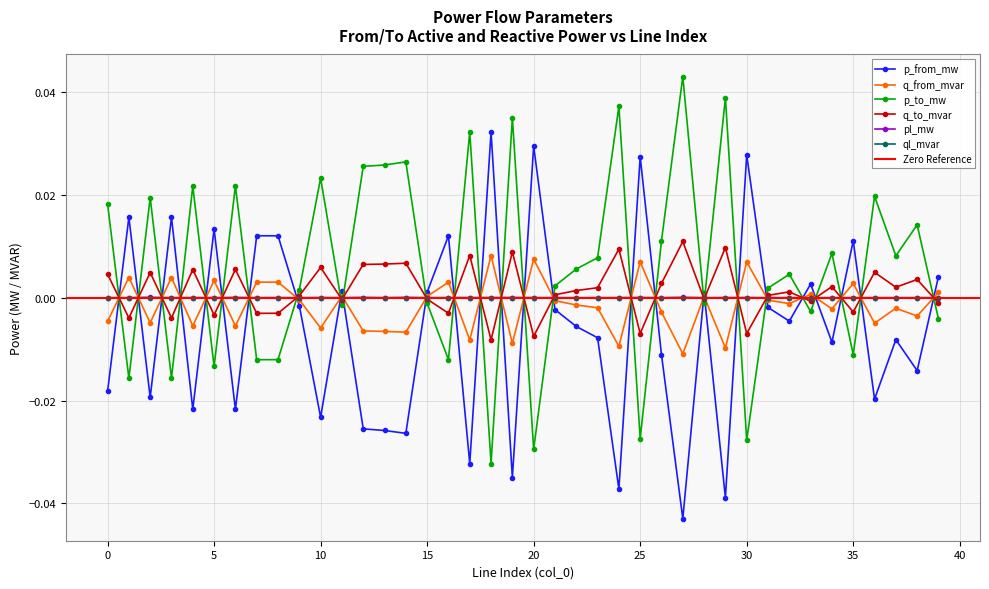

Which has a higher value, 22 or 0?

22